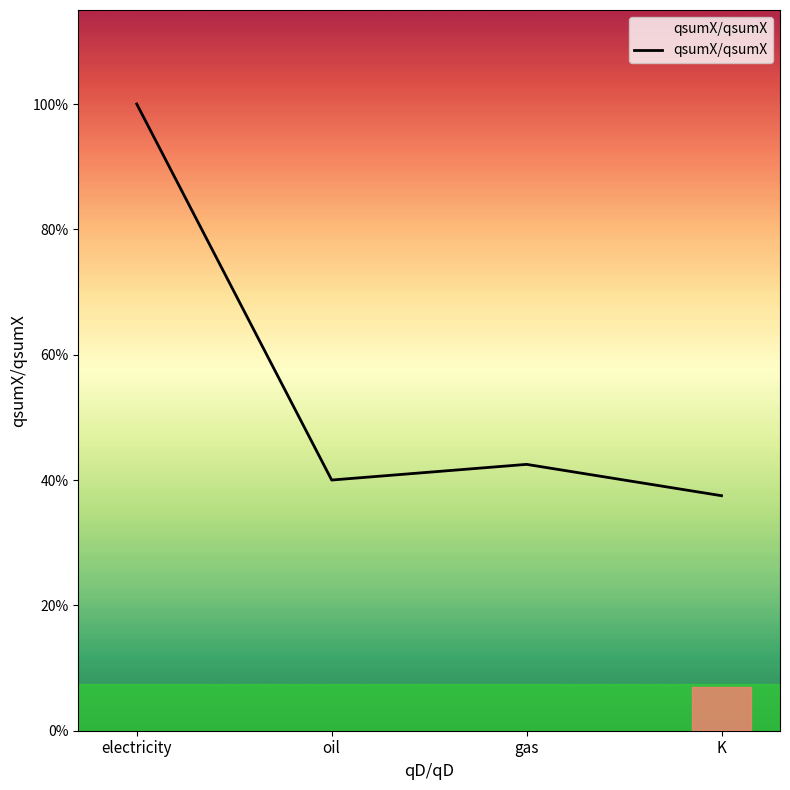

Does the chart display data point markers on the line(s)?

No